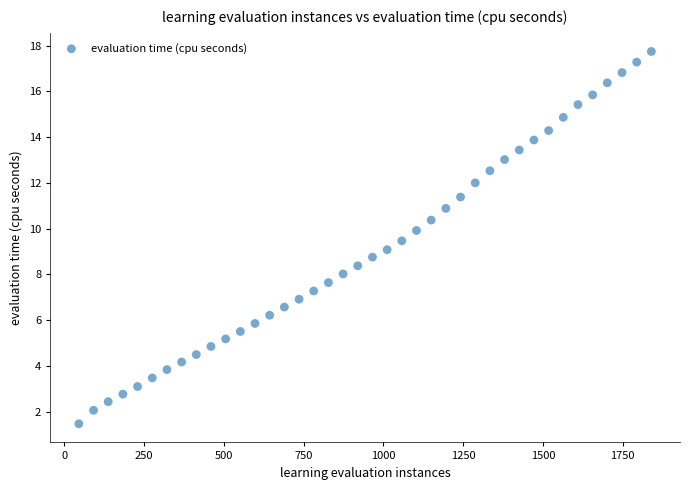

What is the range of X values (max minus min)?

1794.0